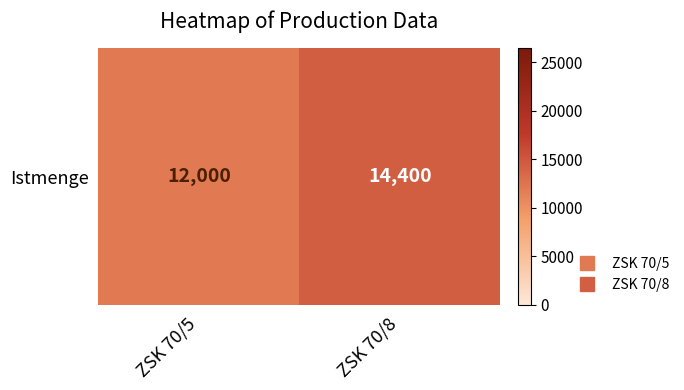

Between ZSK 70/8 and ZSK 70/5, which is larger?

ZSK 70/8